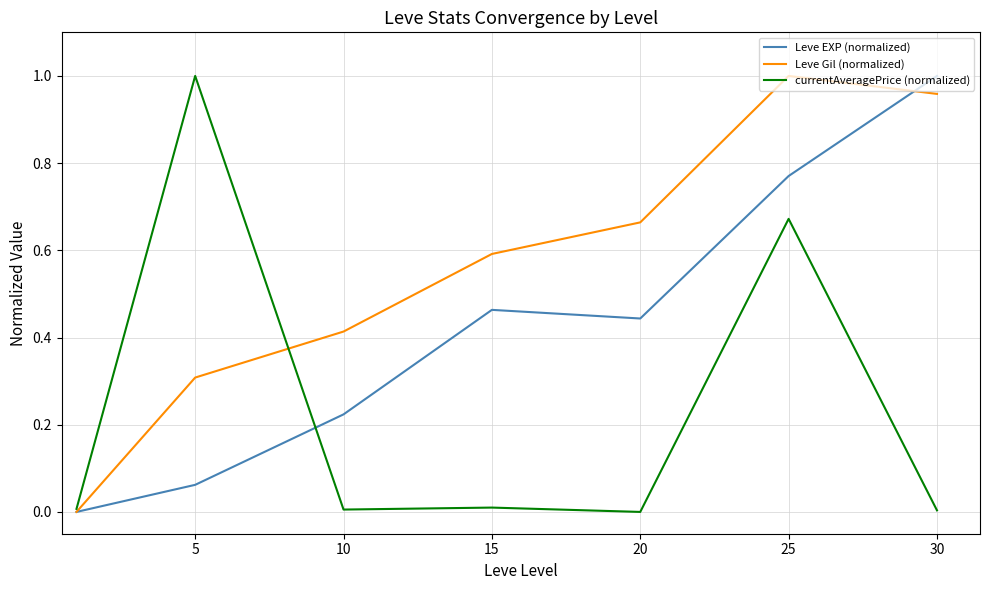

List the series in order of their overall mean, lowest first.

currentAveragePrice (normalized), Leve EXP (normalized), Leve Gil (normalized)